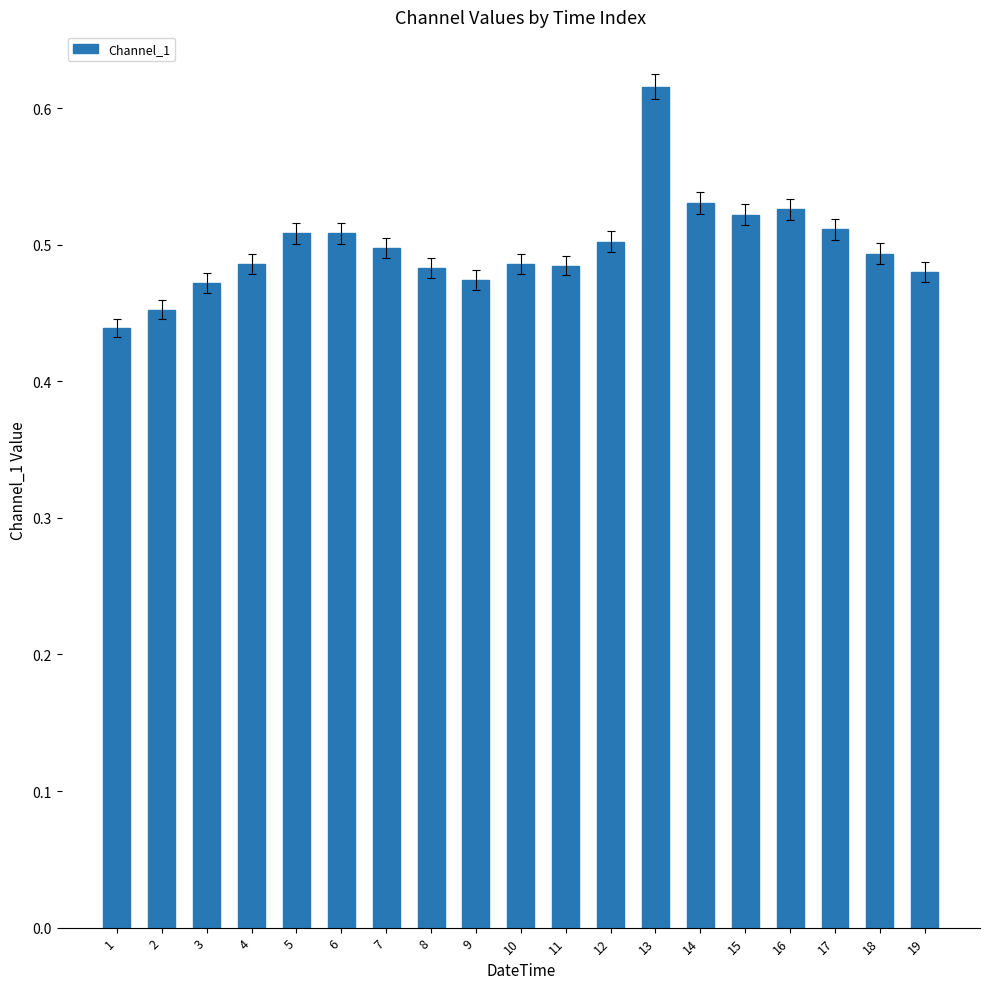

Which has a higher value, 3 or 14?

14